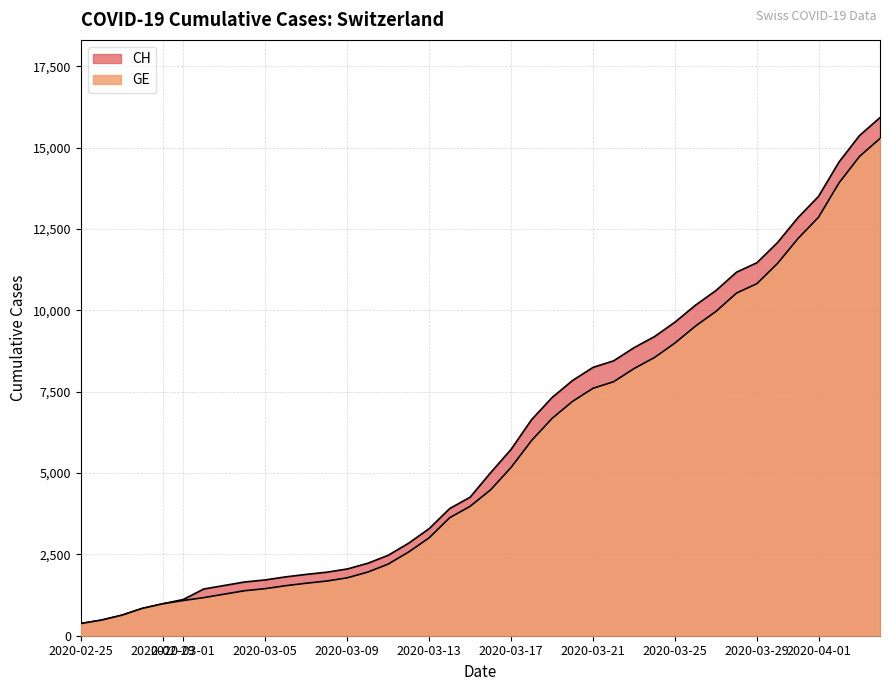

Does the chart display data point markers on the line(s)?

No